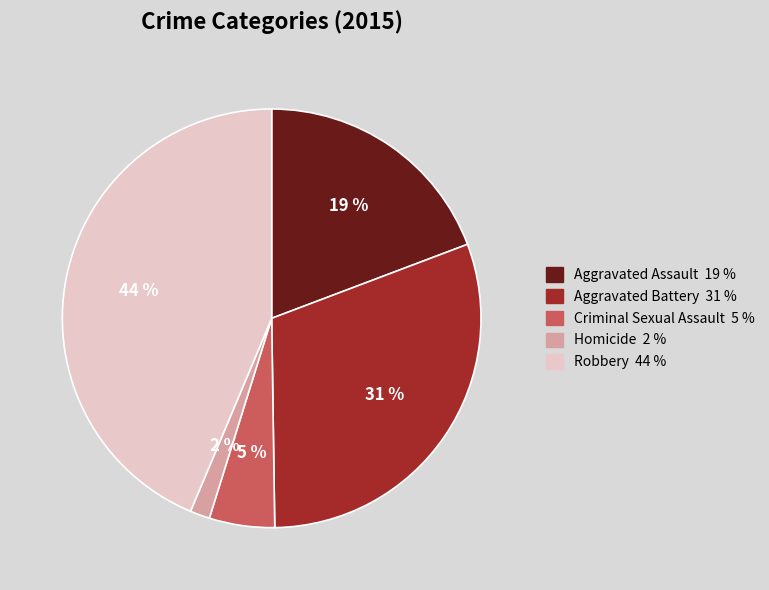

How many slices are in this pie chart?

5